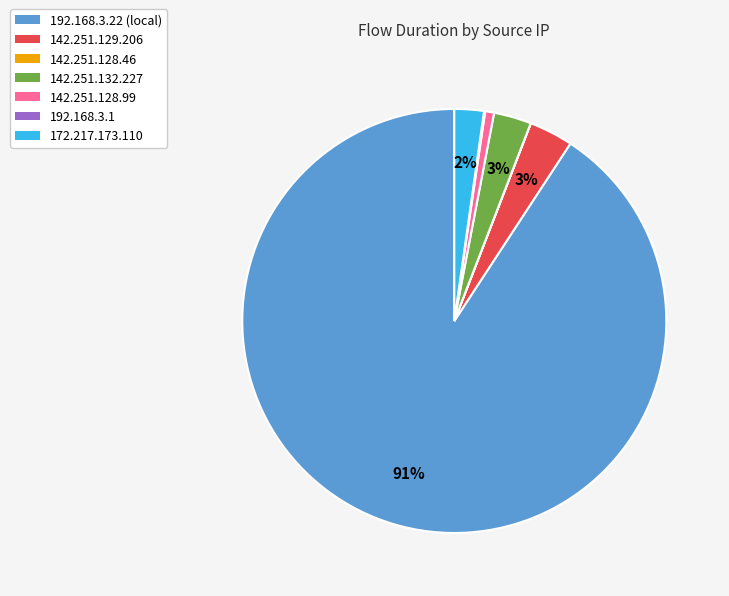

Which slice is the largest?

192.168.3.22